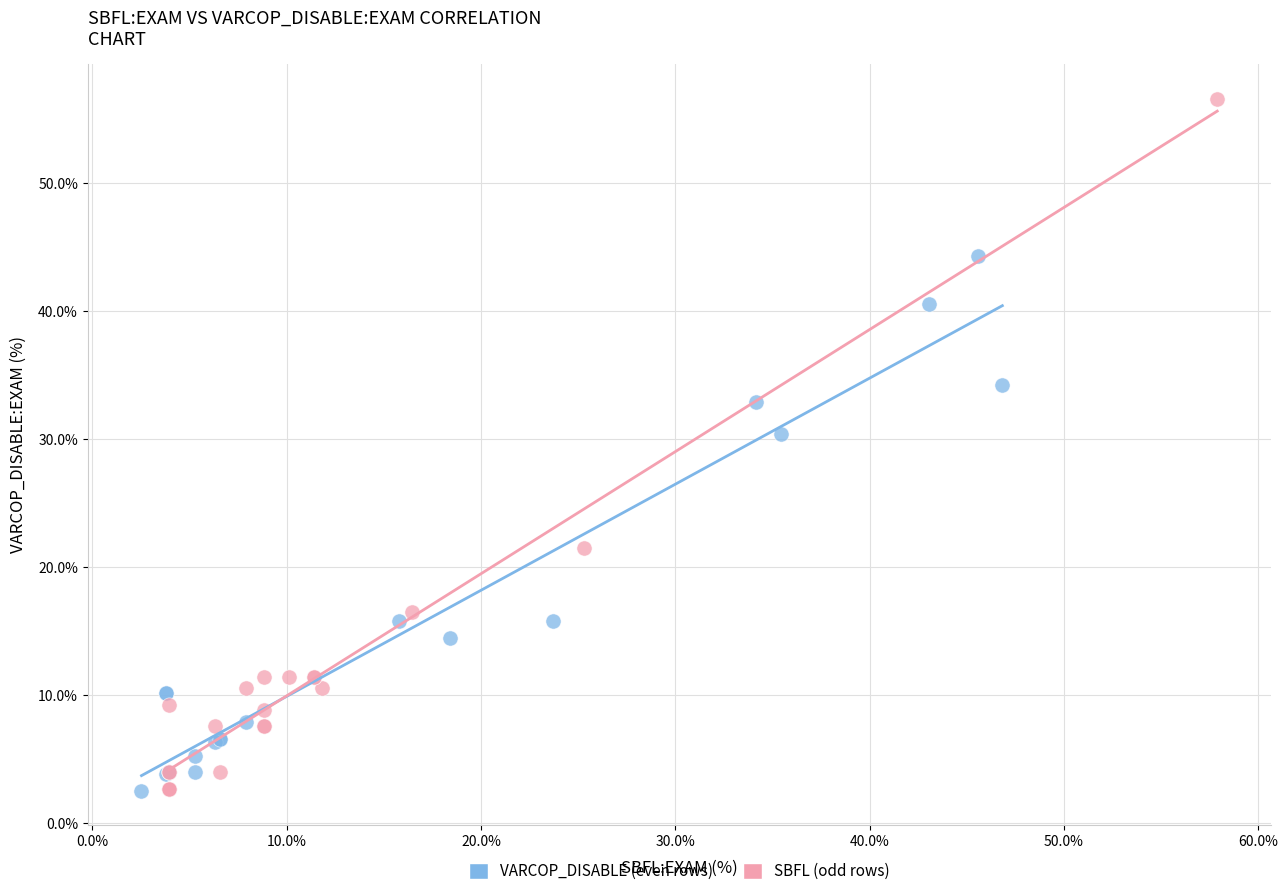

Which series has the largest Y range (max minus min)?

SBFL (odd rows)